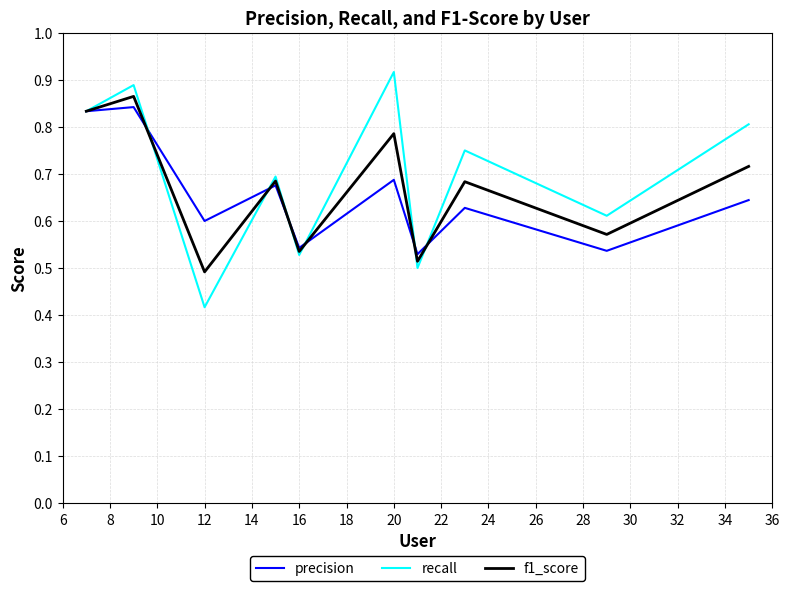

At how many categories does at least one series exceed 0?

10